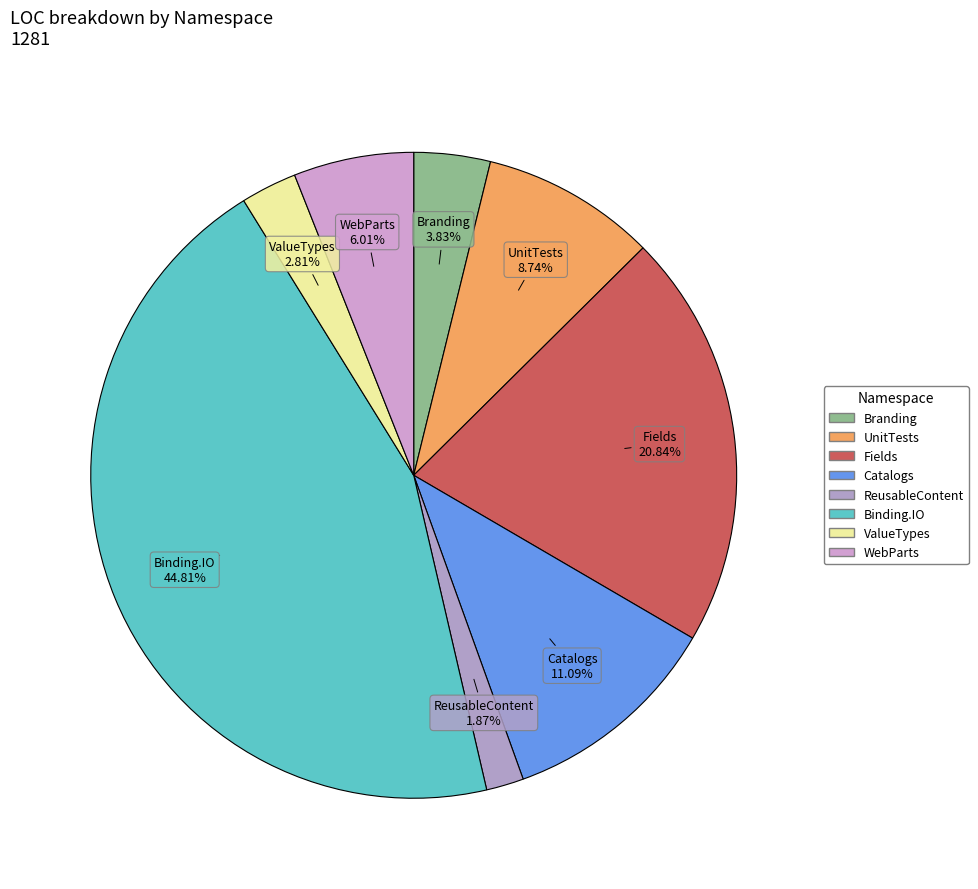

How many segments does this pie chart have?

8